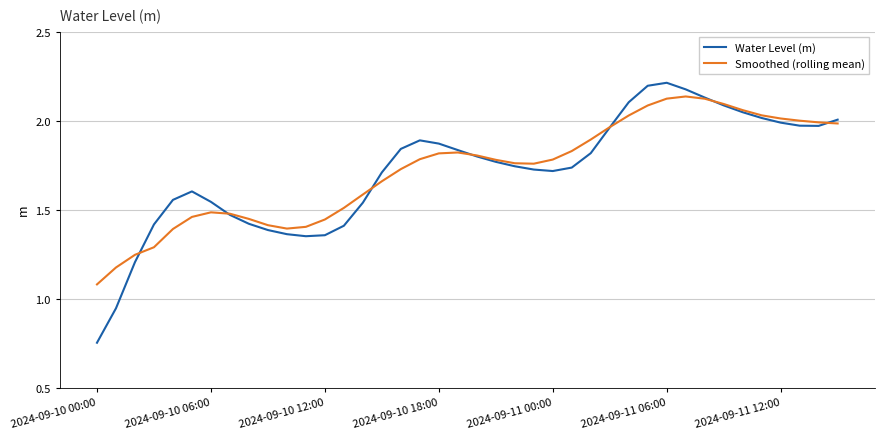

Which series has the widest spread of values?

Water Level (m)